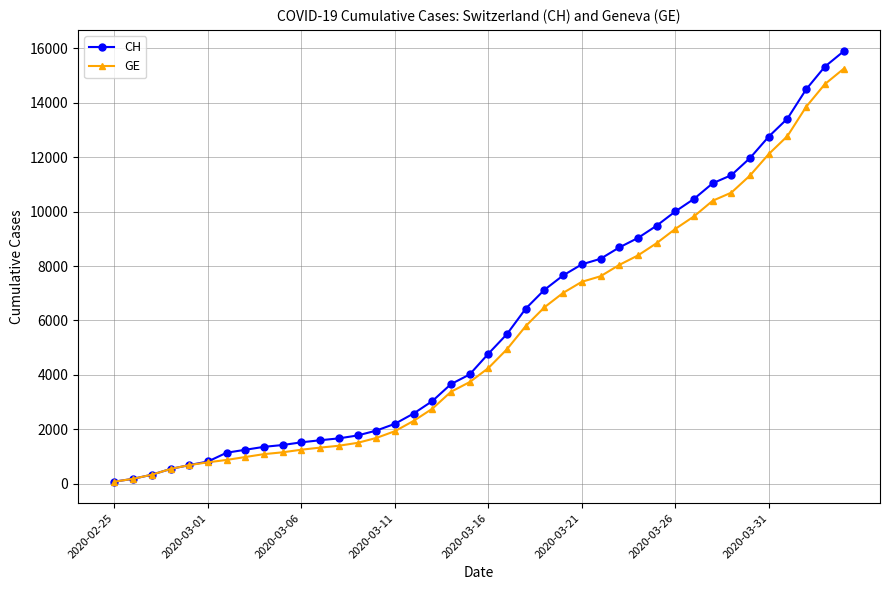

What is the difference between the maximum and minimum values in the GE series?

15173